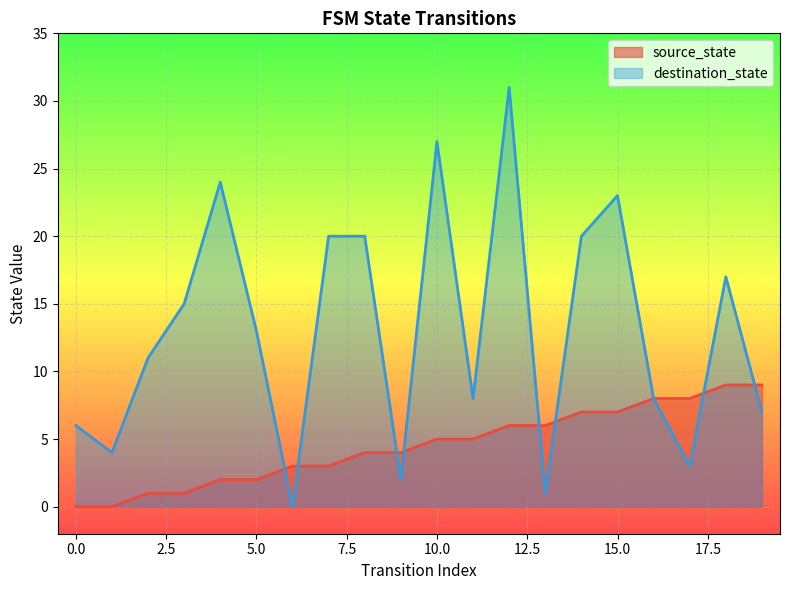

What is the highest value of the source_state series?

9